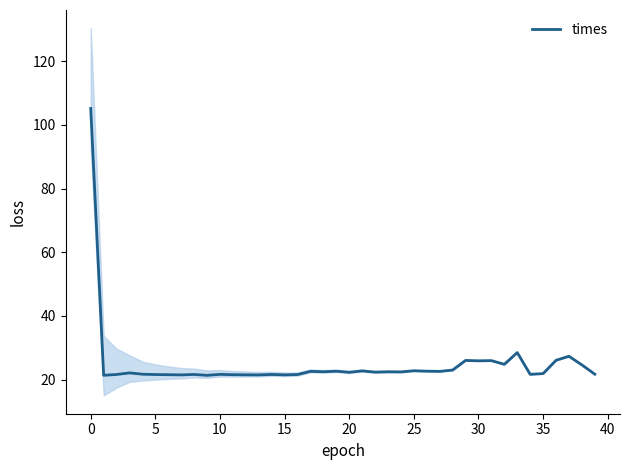

What is the approximate value at 29?

26.1